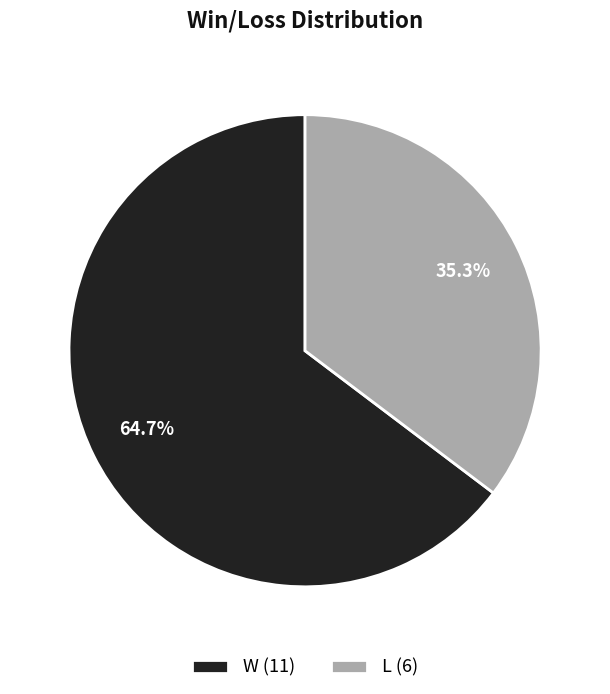

To the nearest percent, what is the average slice percentage?

50%